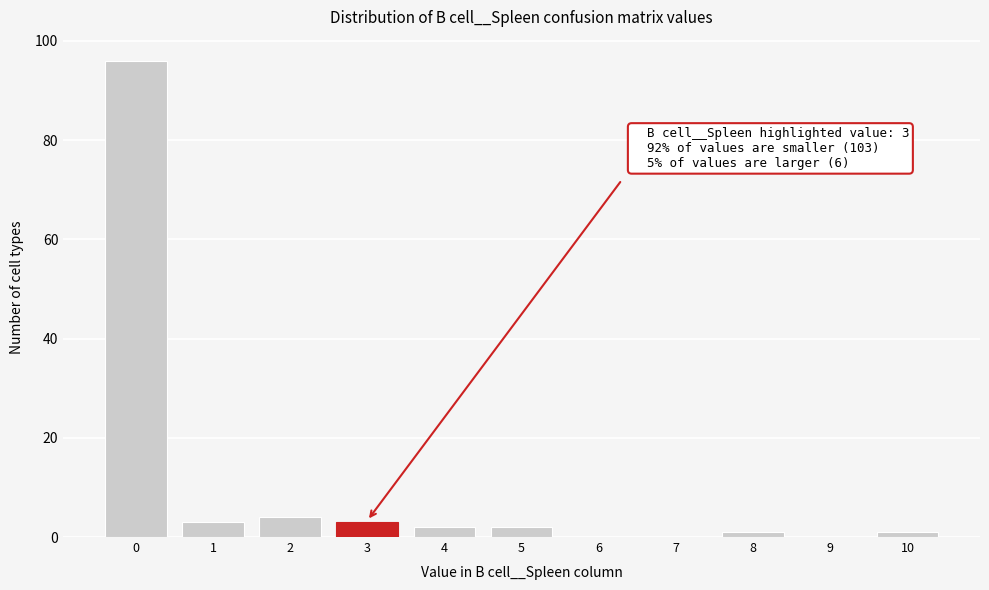

Reading right to left, what are all the values shown in this chart?

10=1	9=0	8=1	7=0	6=0	5=2	4=2	3=3	2=4	1=3	0=96